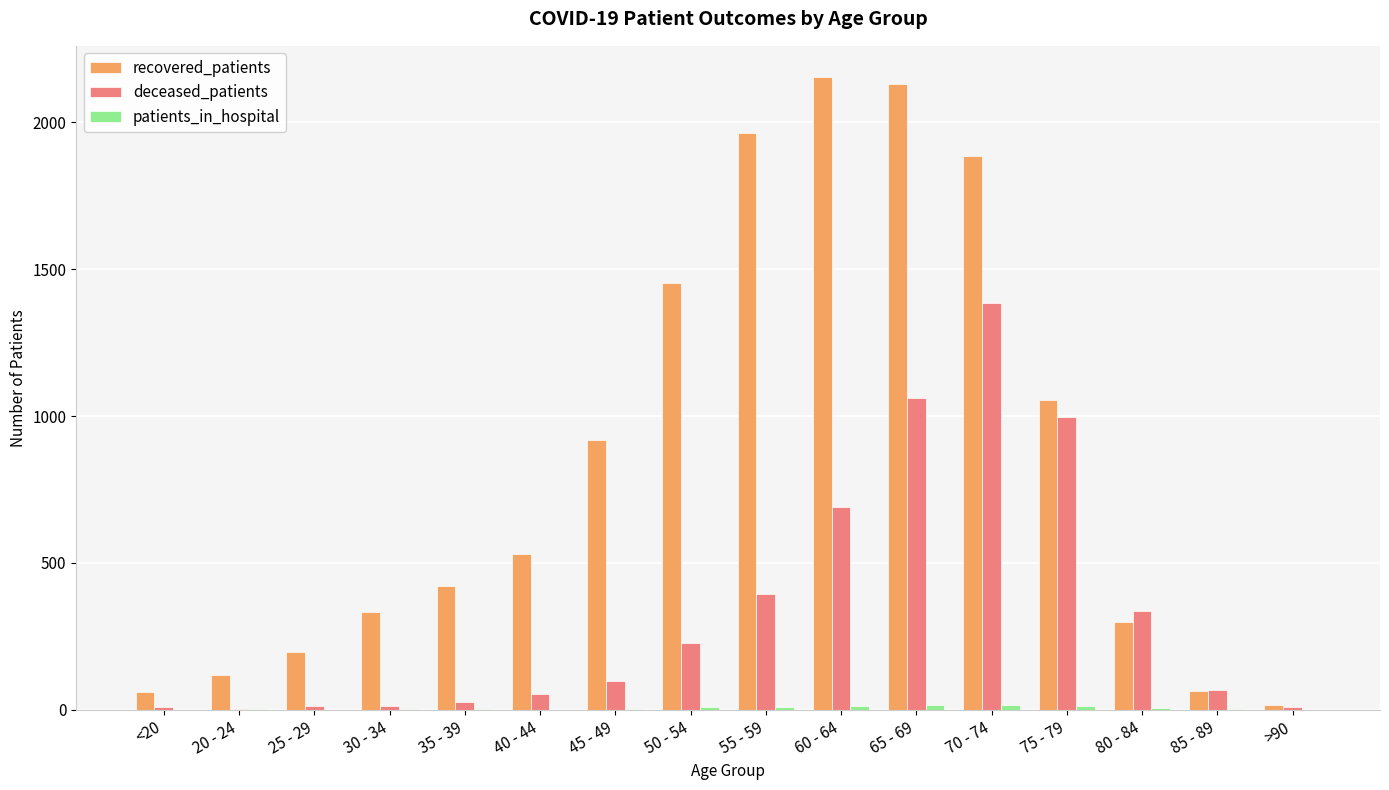

What is the maximum value for recovered_patients?

2153